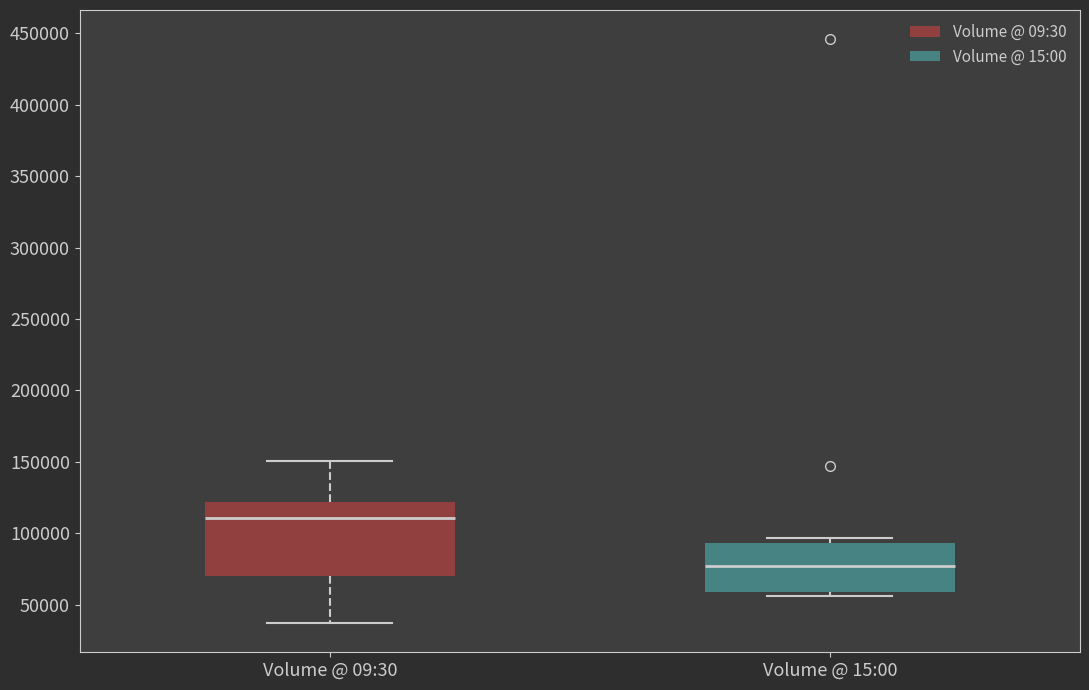

Reading left to right, read every box against the y-axis: the position of its median line, the range the box covers, and the ends of its whiskers. The values are not printed on the chart, so give them approximately, as read against the axis.

Volume @ 09:30: median 110000, box 70000 to 120000, whiskers 35000 to 150000
Volume @ 15:00: median 75000, box 60000 to 95000, whiskers 55000 to 95000 (just above the box's upper edge)